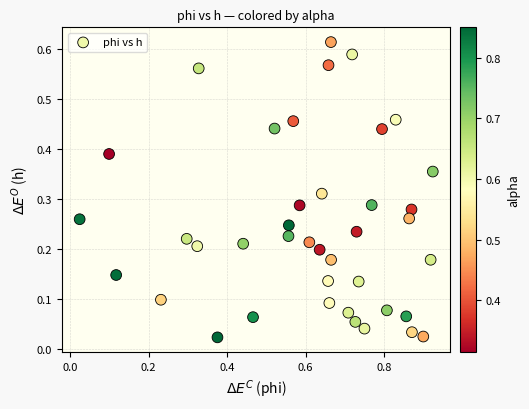

What is the range of X values (max minus min)?

0.9